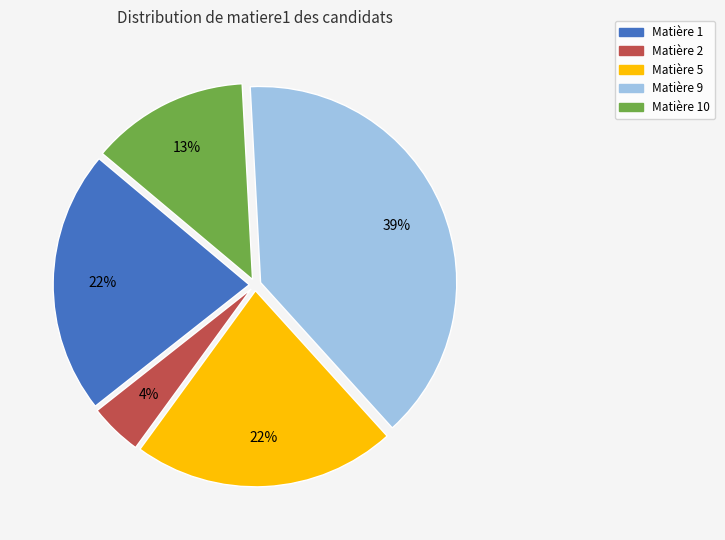

Which category has the smallest portion of the pie?

Matière 2